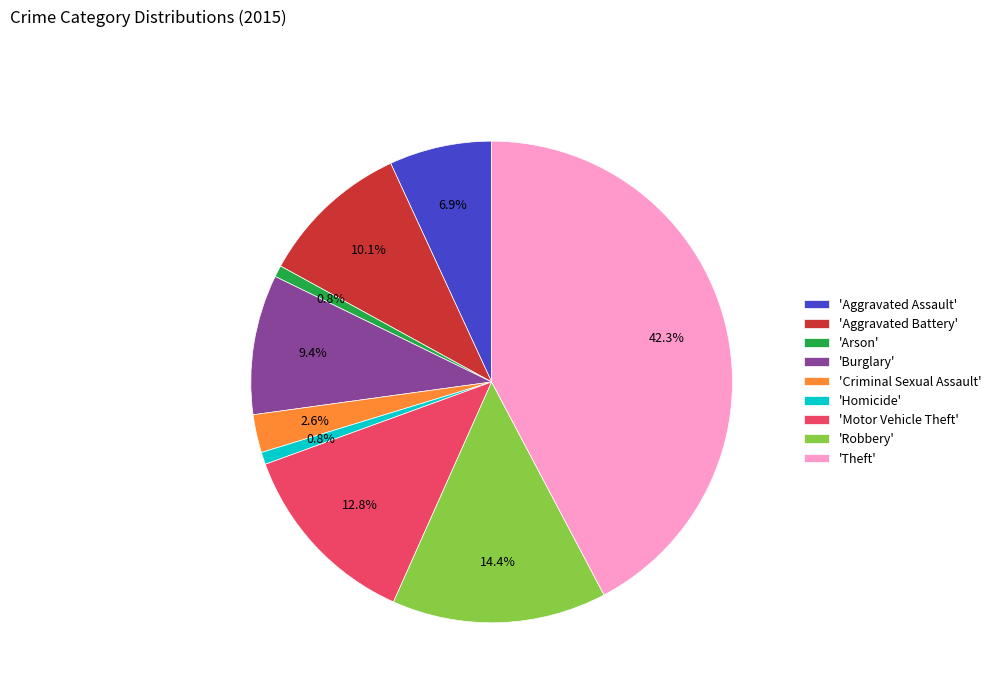

Approximately how many times larger is the value at 'Robbery' compared to 'Homicide'?

17.6